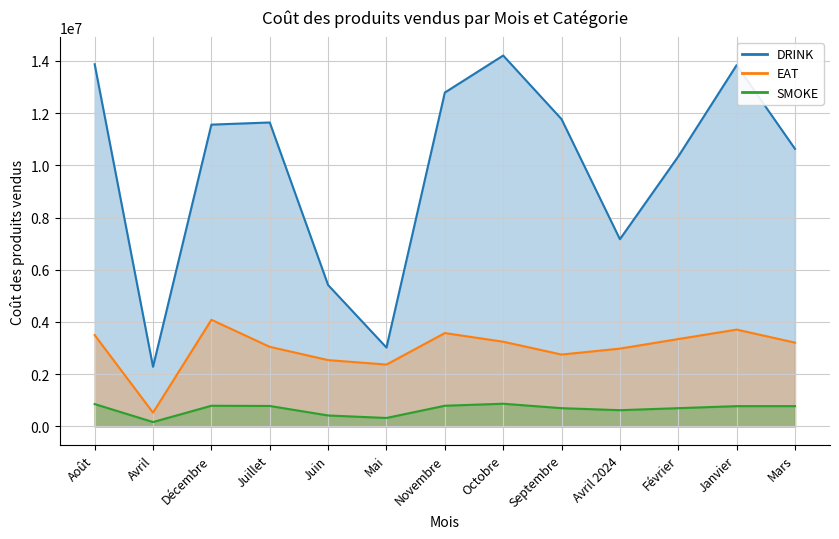

What is the sum of the SMOKE values at Janvier and Octobre?

1642500